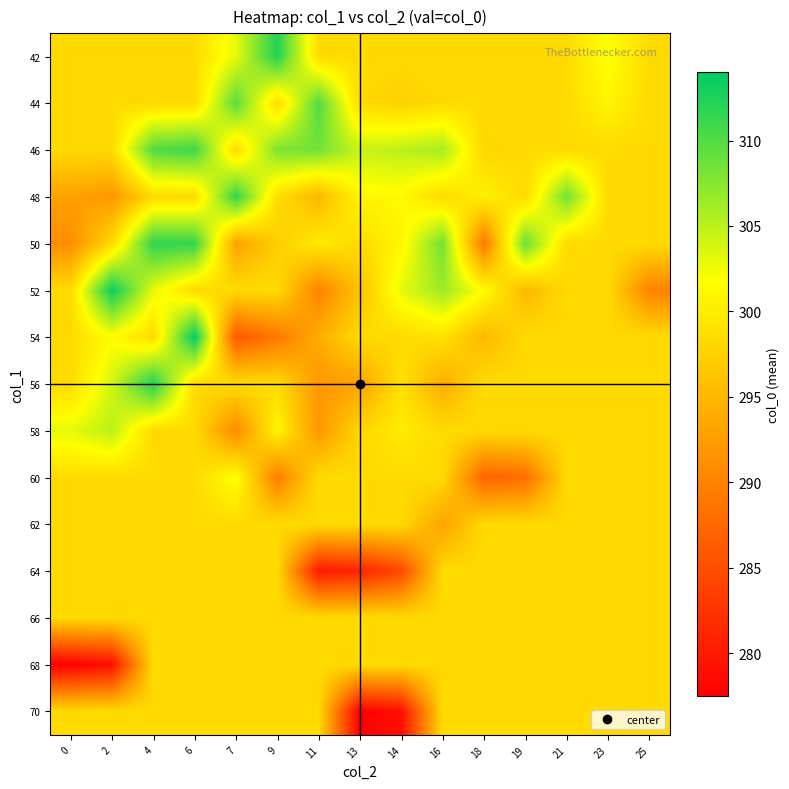

Rank the series at 9 from highest to lowest value.

42, 46, 58, 48, 44, 52, 56, 62, 64, 66, 68, 70, 50, 60, 54